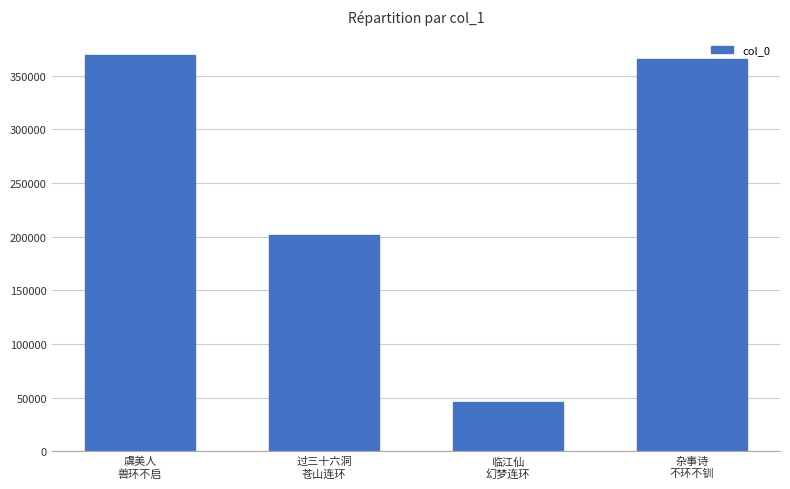

At which category does the chart reach its peak across all series?

虞美人
兽环不启